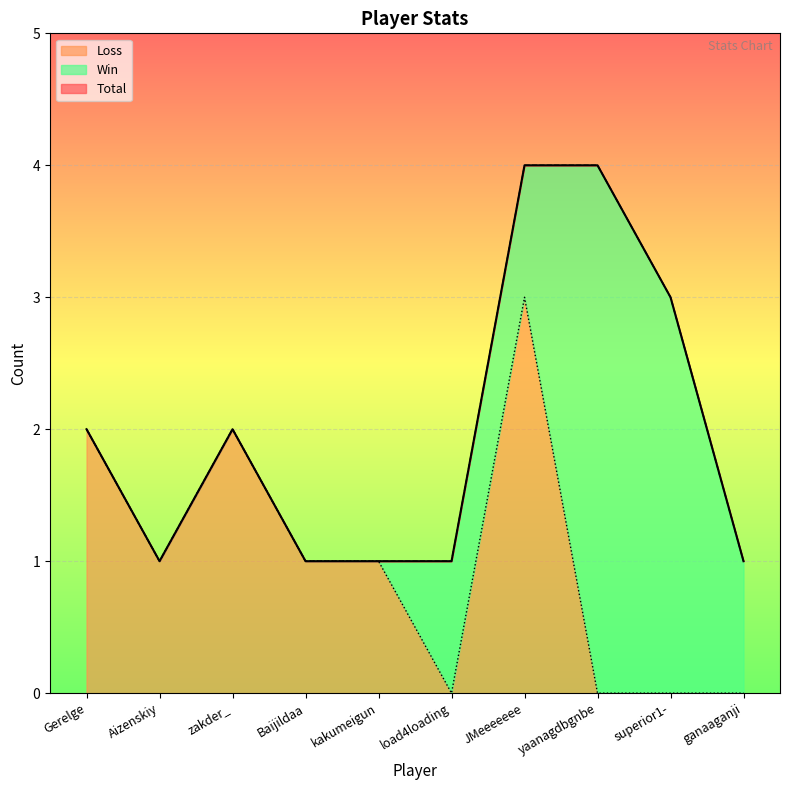

The Loss series shows 1 at kakumeigun. True or false?

True